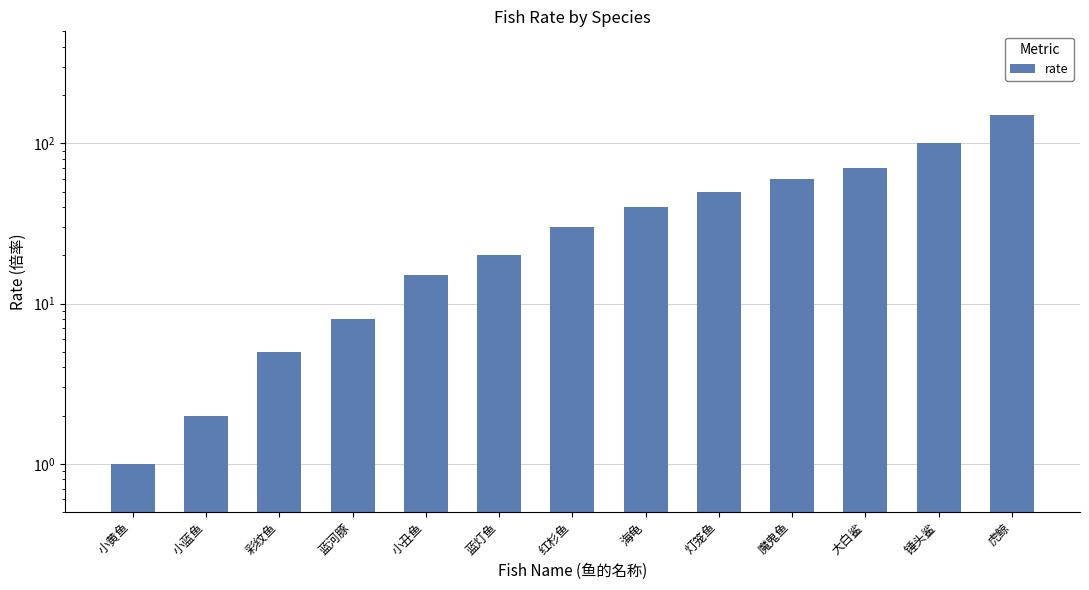

Which has a higher value, 灯笼鱼 or 小黄鱼?

灯笼鱼